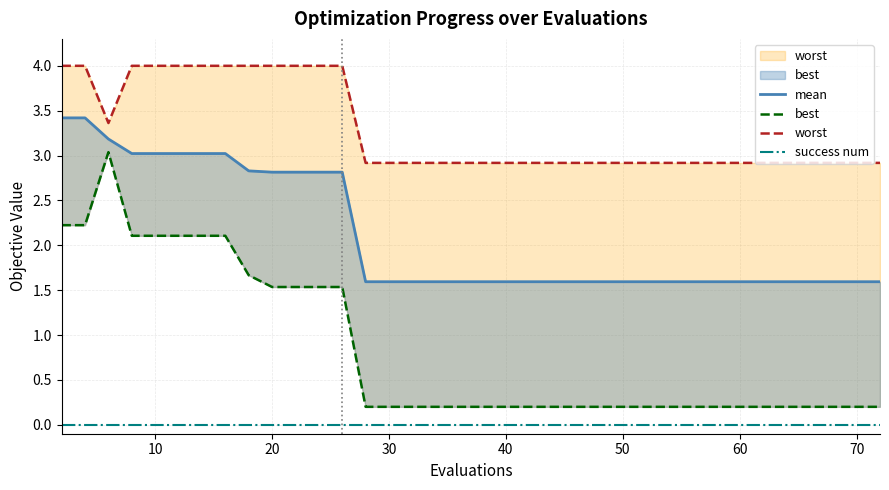

In best, how many points are higher than both neighbors (excluding endpoints)?

1